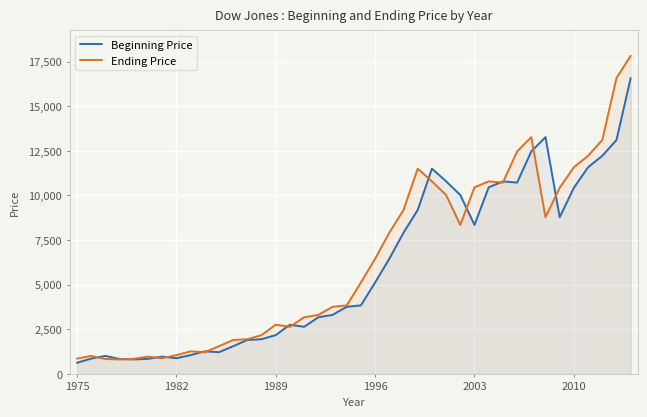

Reading left to right, transcribe all the data shown in this chart.

Beginning Price: 616.2	852.4	1004.6	831.2	805.0	838.7	964.0	875.0	1046.5	1258.6	1211.6	1546.7	1896.0	1938.8	2168.6	2753.2	2633.7	3168.8	3301.1	3754.1	3834.4	5117.1	6448.3	7908.2	9181.4	11497.1	10786.9	10021.5	8341.6	10453.9	10783.0	10717.5	12463.1	13264.8	8776.4	10428.0	11577.5	12217.6	13104.1	16576.7
Ending Price: 852.4	1004.6	831.2	805.0	838.7	964.0	875.0	1046.5	1258.6	1211.6	1546.7	1896.0	1938.8	2168.6	2753.2	2633.7	3168.8	3301.1	3754.1	3834.4	5117.1	6448.3	7908.2	9181.4	11497.1	10786.9	10021.5	8341.6	10453.9	10783.0	10717.5	12463.1	13264.8	8776.4	10428.0	11577.5	12217.6	13104.1	16576.7	17823.1